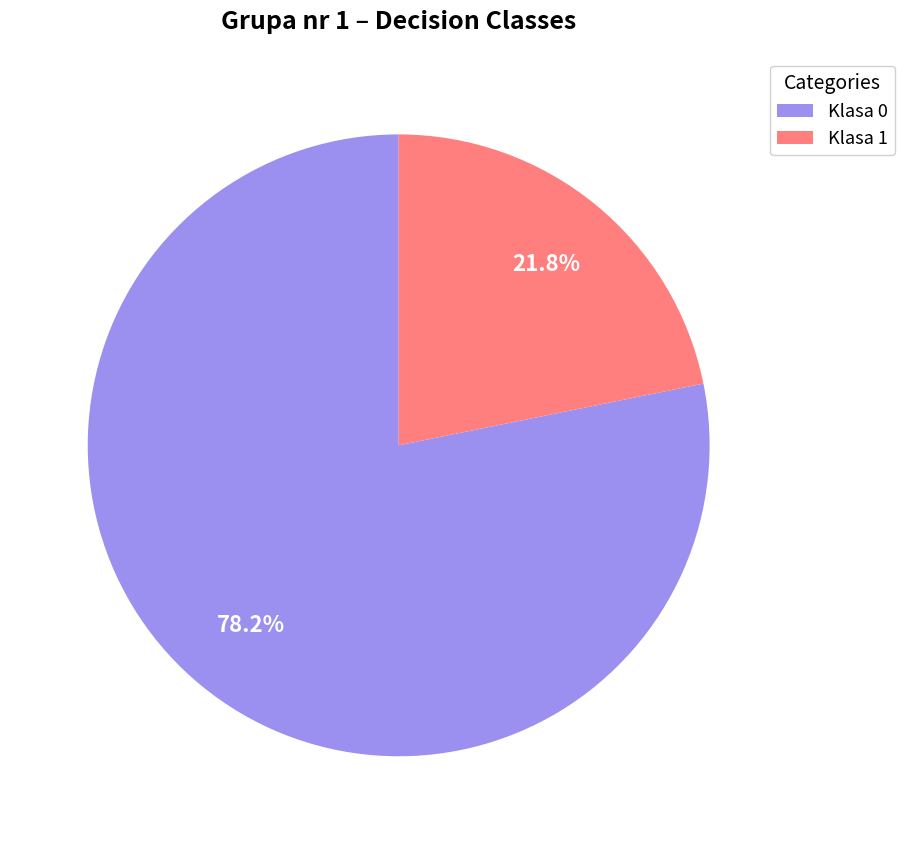

What is the largest slice in the pie chart?

Klasa 0